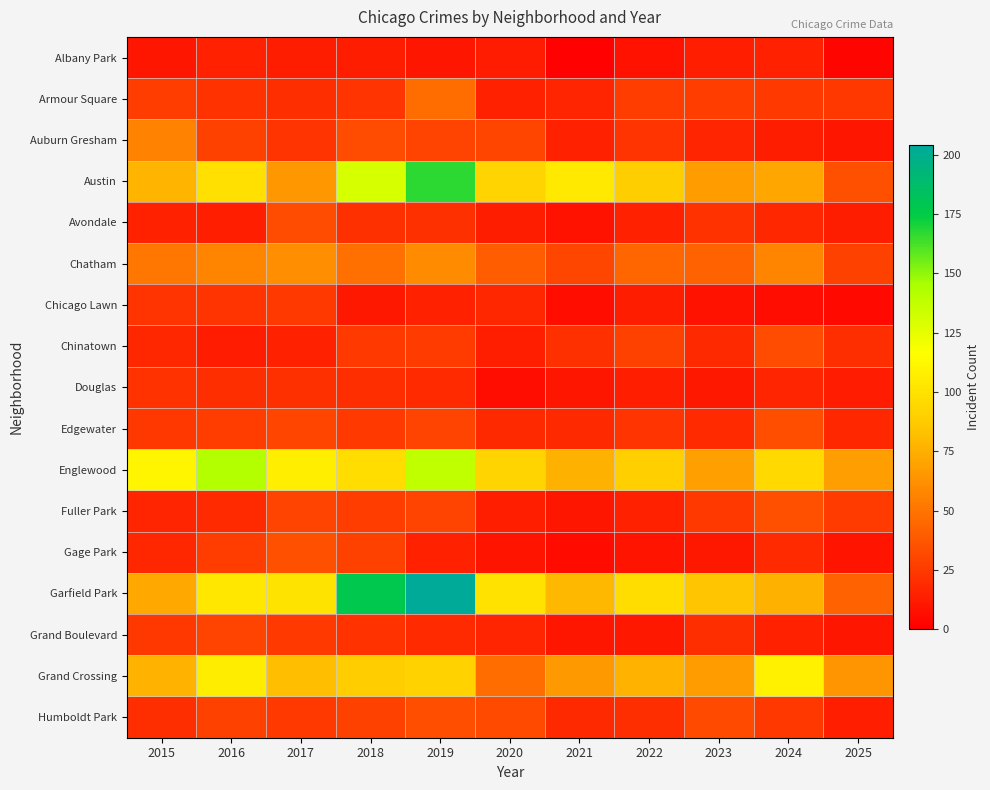

How many categories are shown in the chart?

11